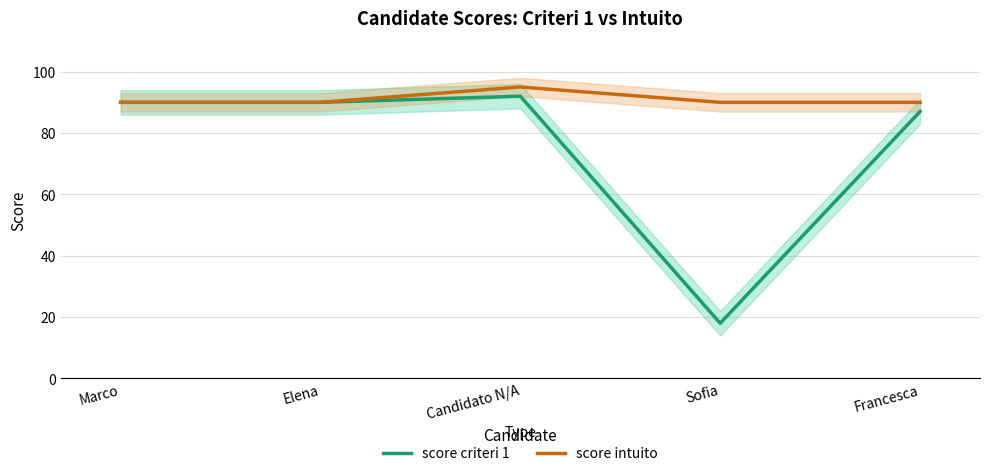

What is the difference between the maximum and second lowest values in the score intuito series?

5